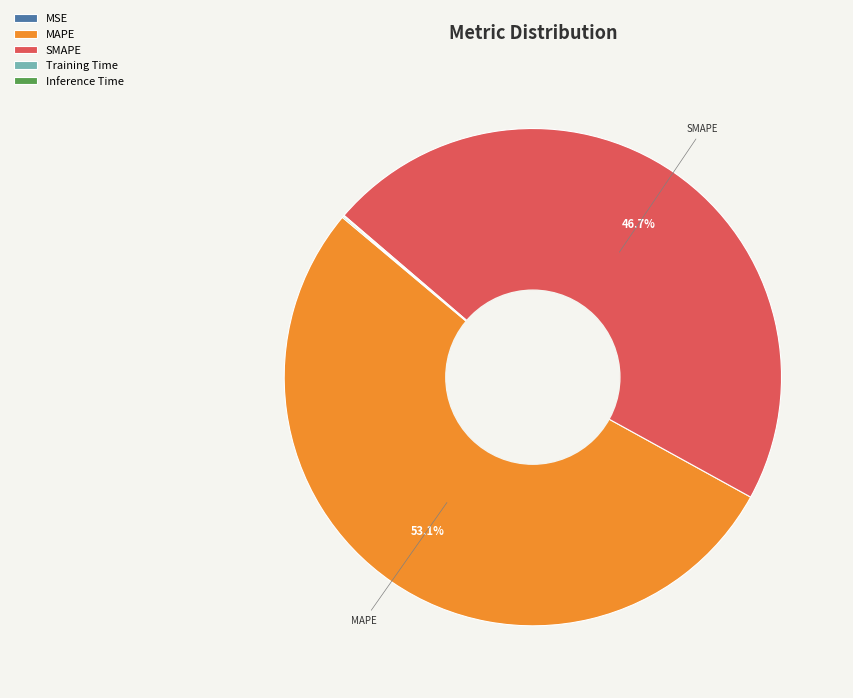

Which slice is the largest?

MAPE